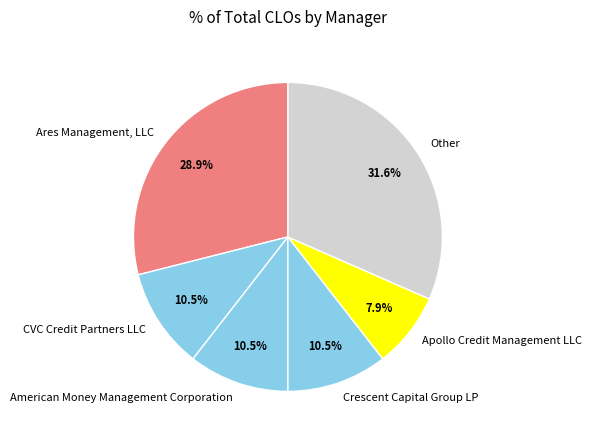

Which slice is the smallest?

Apollo Credit Management LLC